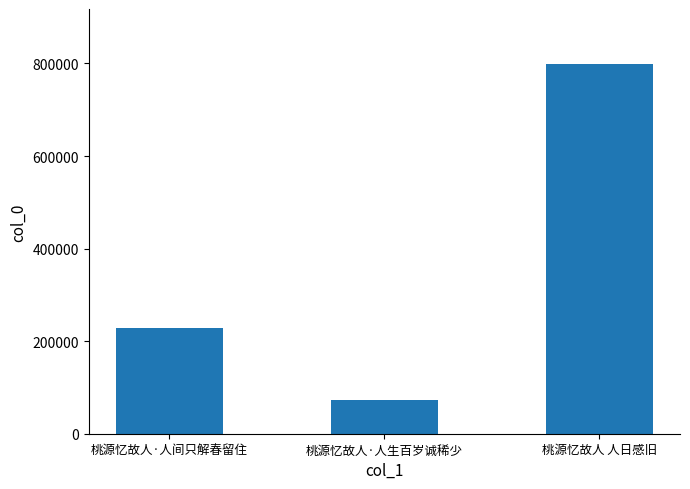

List the labels in order of value, largest first.

桃源忆故人 人日感旧, 桃源忆故人·人间只解春留住, 桃源忆故人·人生百岁诚稀少